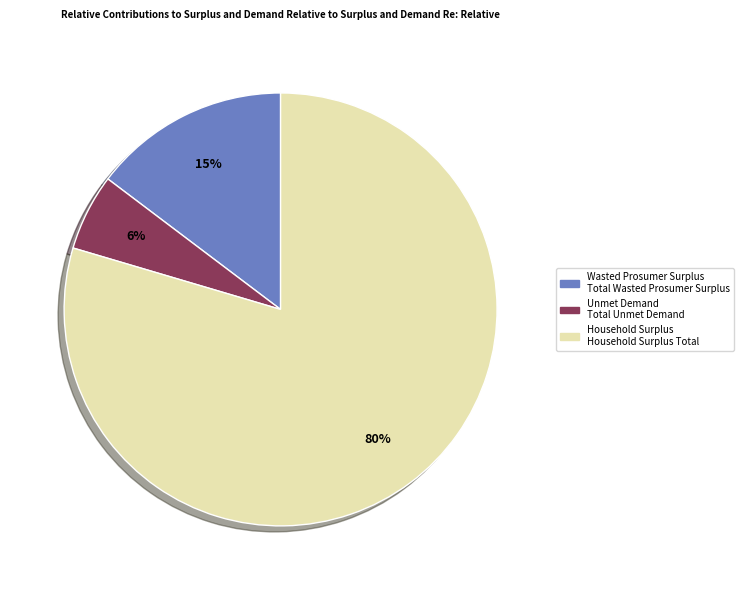

Is Unmet Demand the majority of the pie?

No